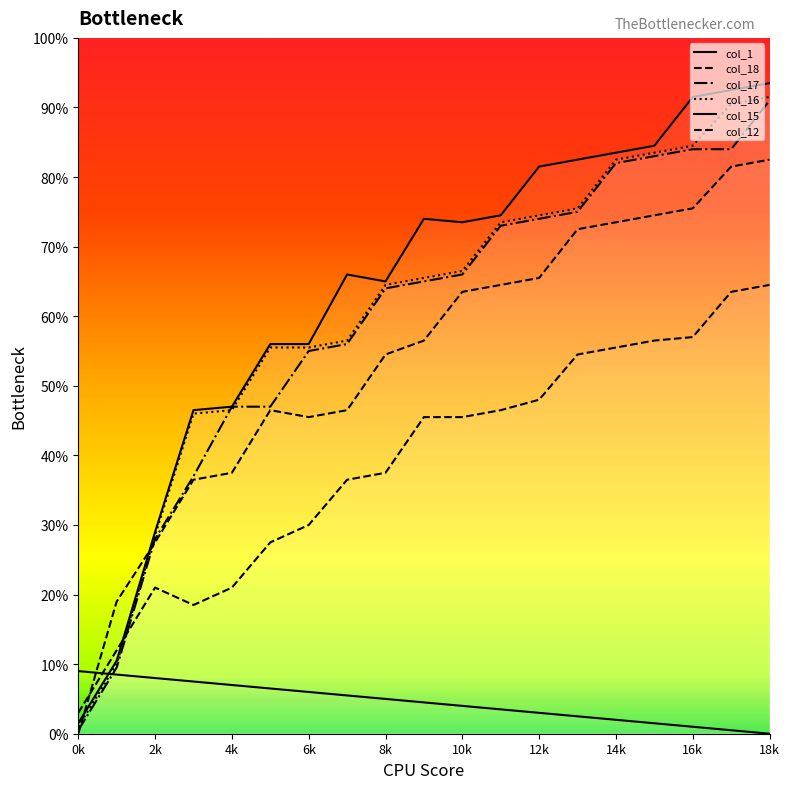

Rank the series at 10k from lowest to highest value.

col_1, col_12, col_18, col_17, col_16, col_15